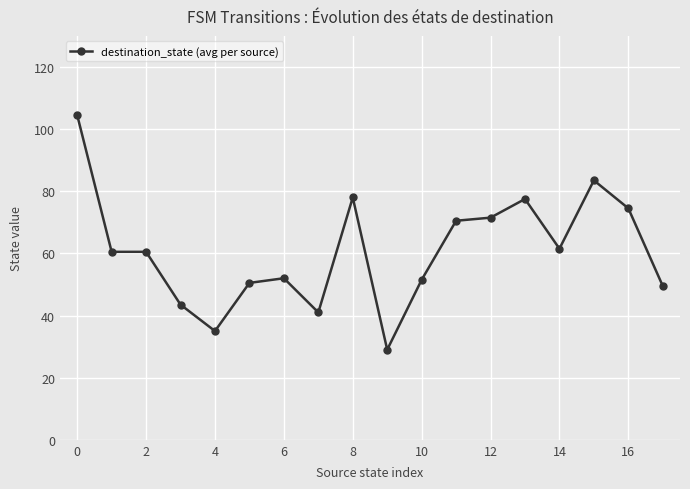

True or false: there are more than 0 points higher than both neighbors.

True